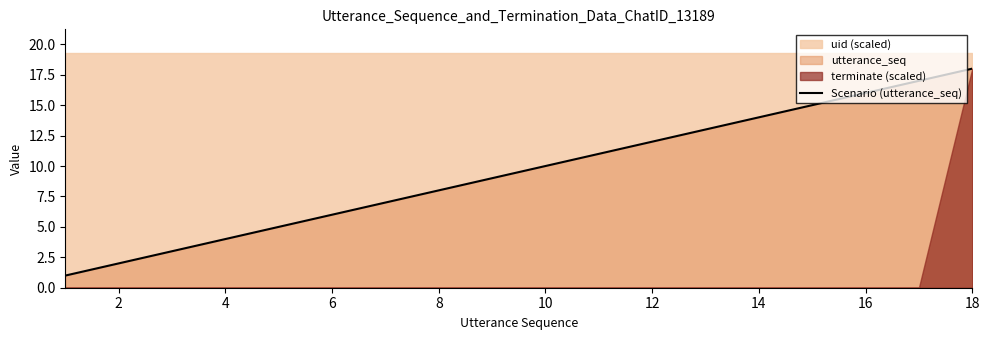

What is the value of the 5th point from the left?

5